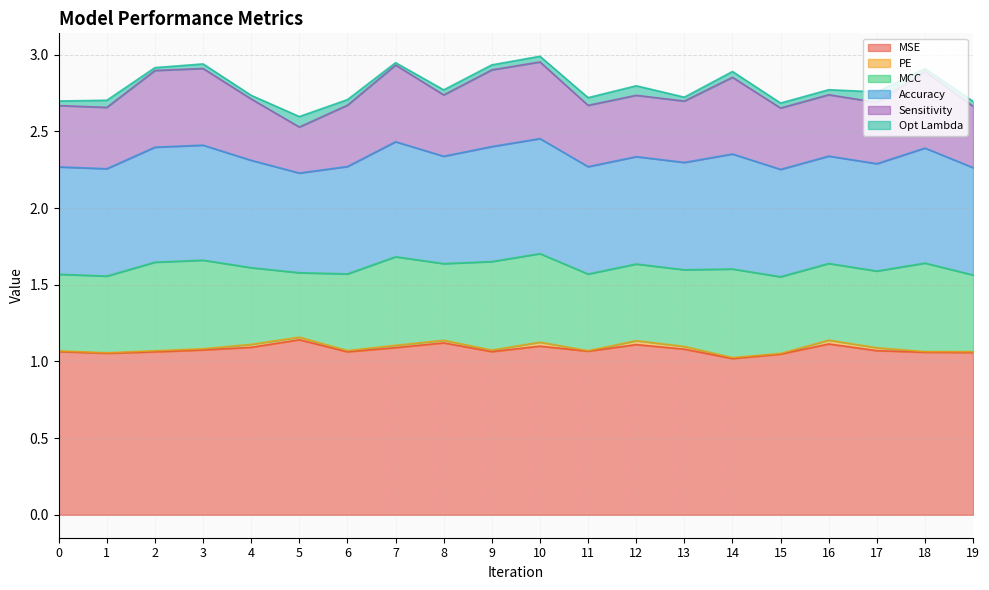

True or false: Accuracy and MCC cross at least once.

False